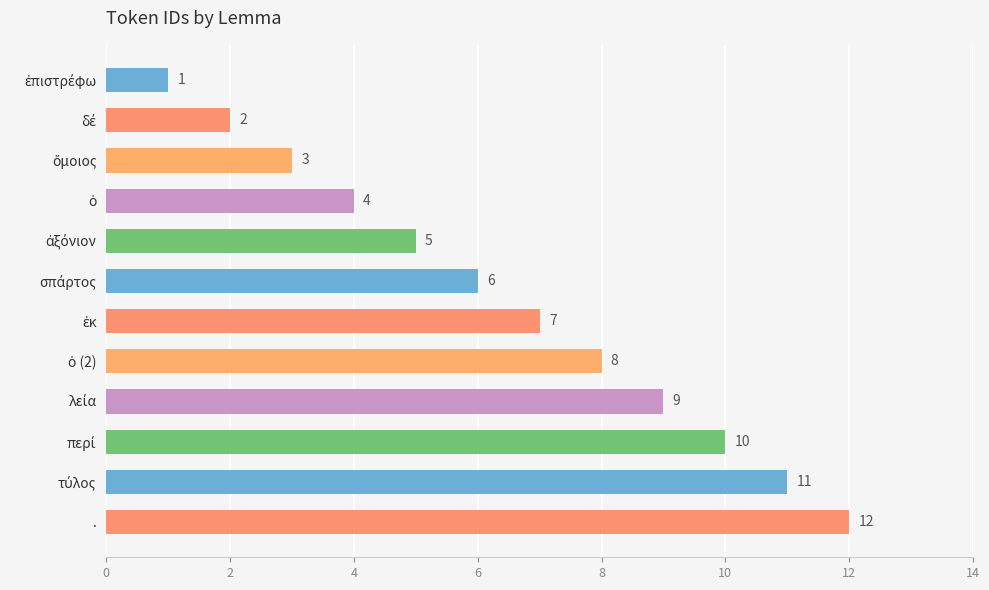

What is the maximum value shown in the chart?

12